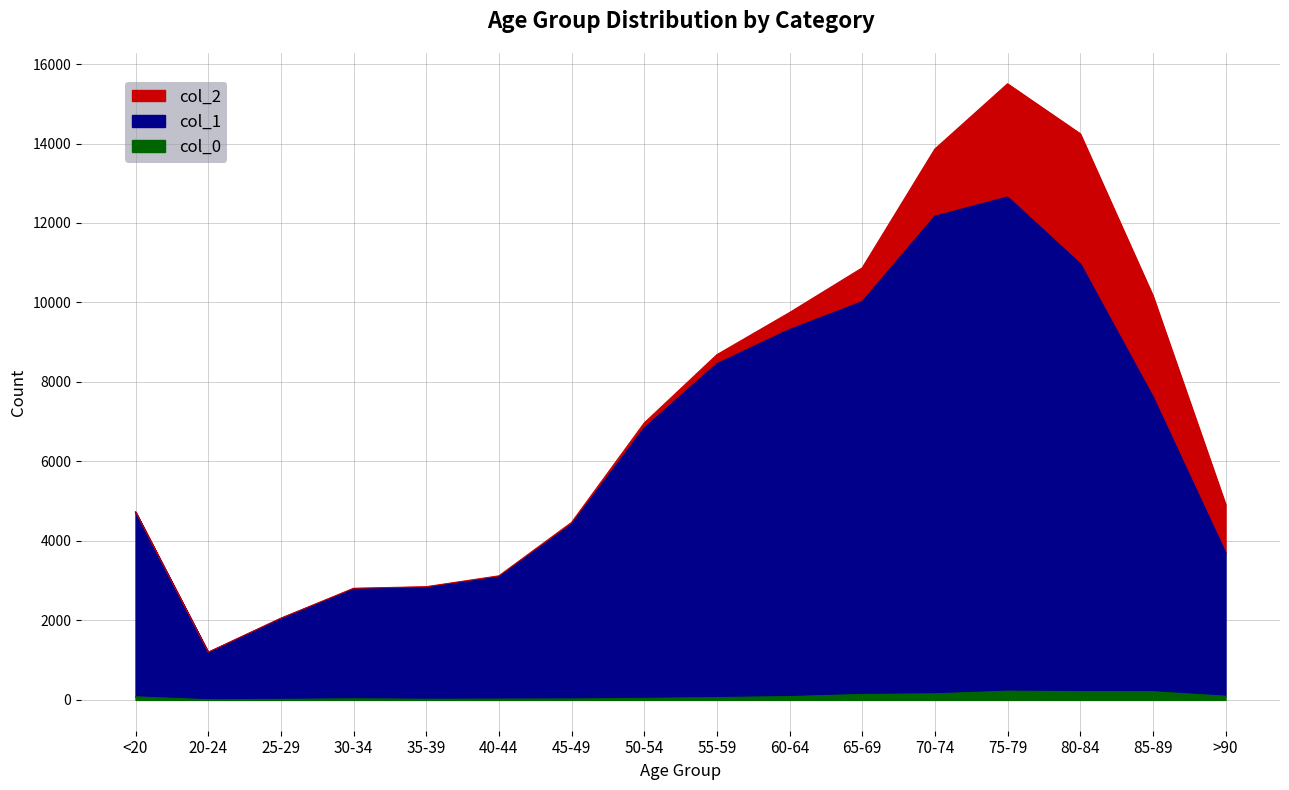

Where is col_0 nearest to the value 112?

>90